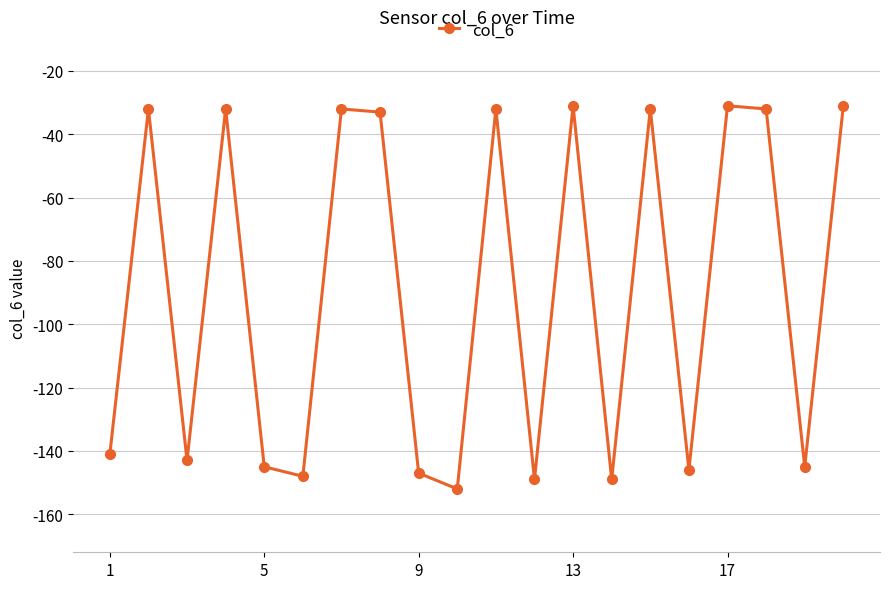

What is the value of the 7th point from the left?

-32